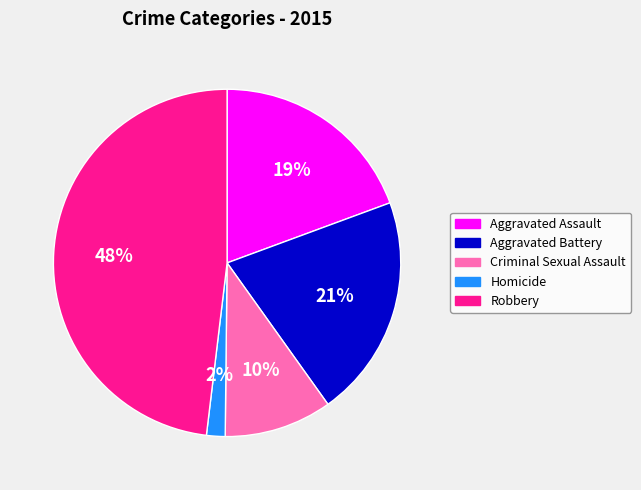

How many segments does this pie chart have?

5